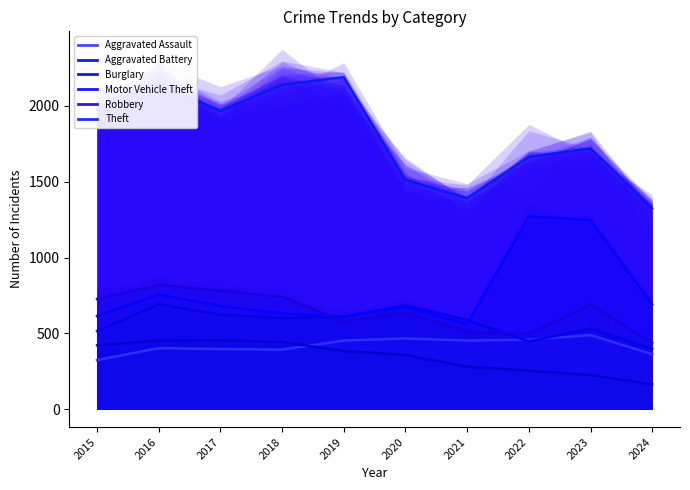

Which category has the highest value in the Theft series?

2019